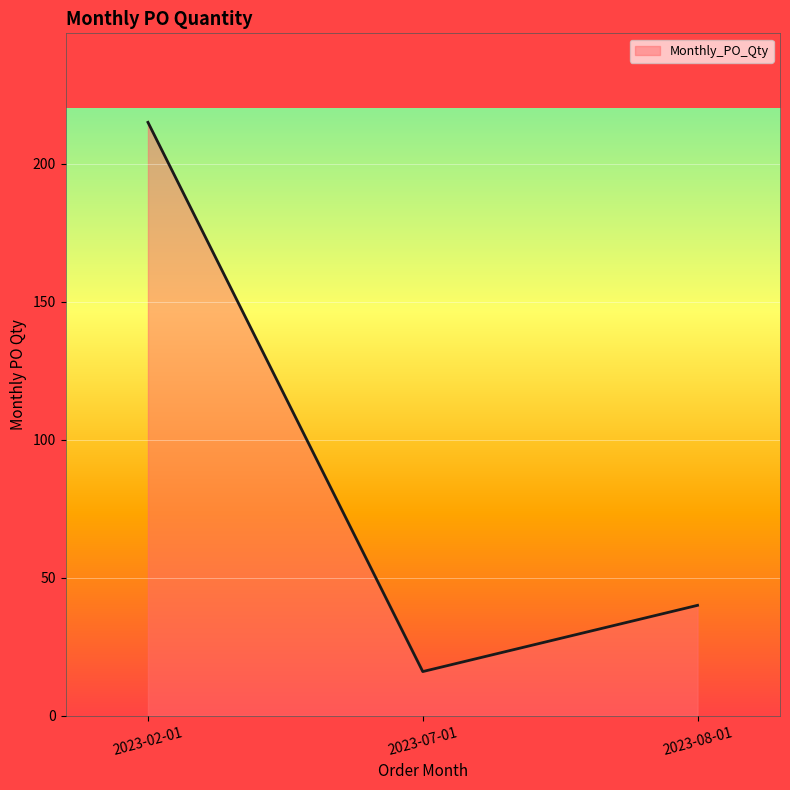

Reading right to left, transcribe all the data shown in this chart.

40	16	215